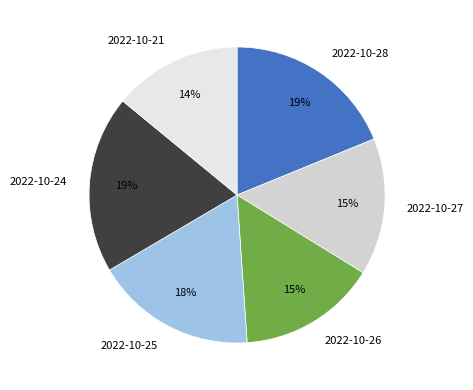

True or false: 2022-10-26 accounts for 6% of the total.

False